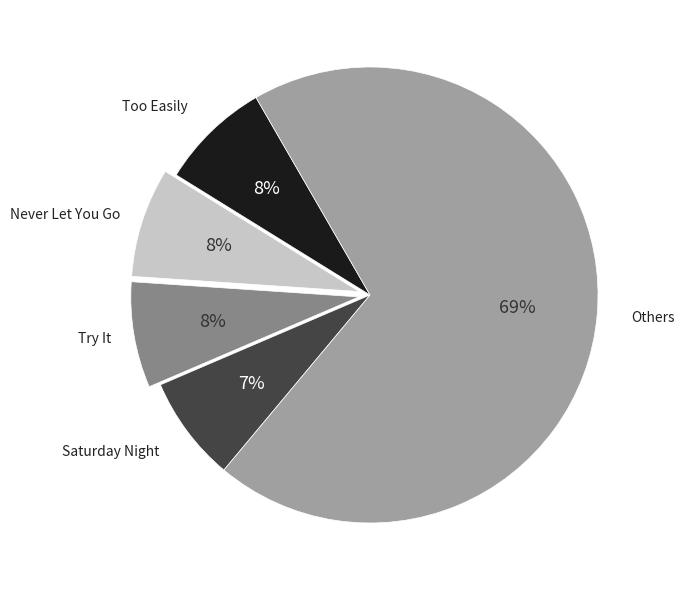

To the nearest percent, what is the difference between the largest and smallest slice percentages?

62%